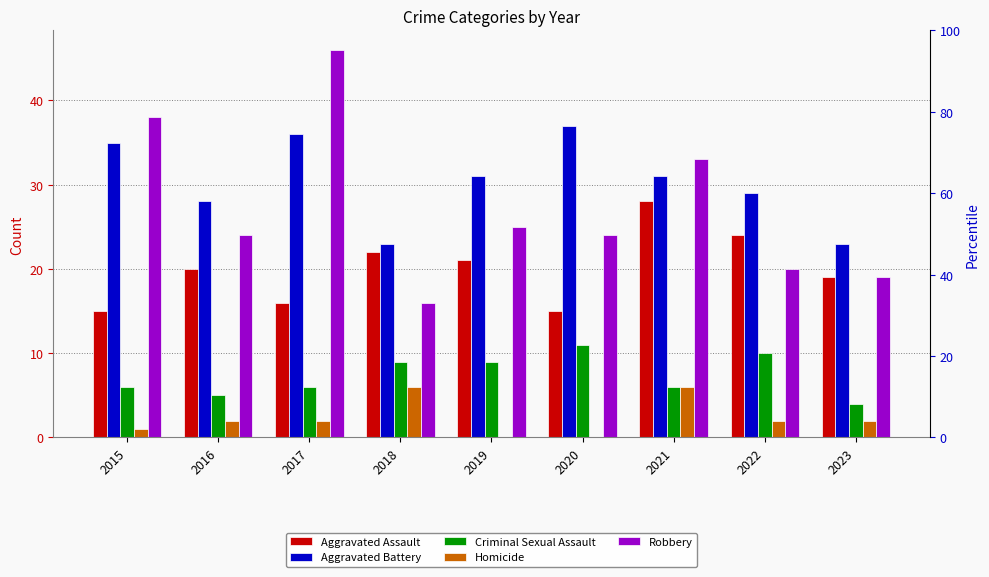

Reading left to right, what are all the values shown in this chart?

Aggravated Assault: 15	20	16	22	21	15	28	24	19
Aggravated Battery: 35	28	36	23	31	37	31	29	23
Criminal Sexual Assault: 6	5	6	9	9	11	6	10	4
Homicide: 1	2	2	6	0	0	6	2	2
Robbery: 38	24	46	16	25	24	33	20	19